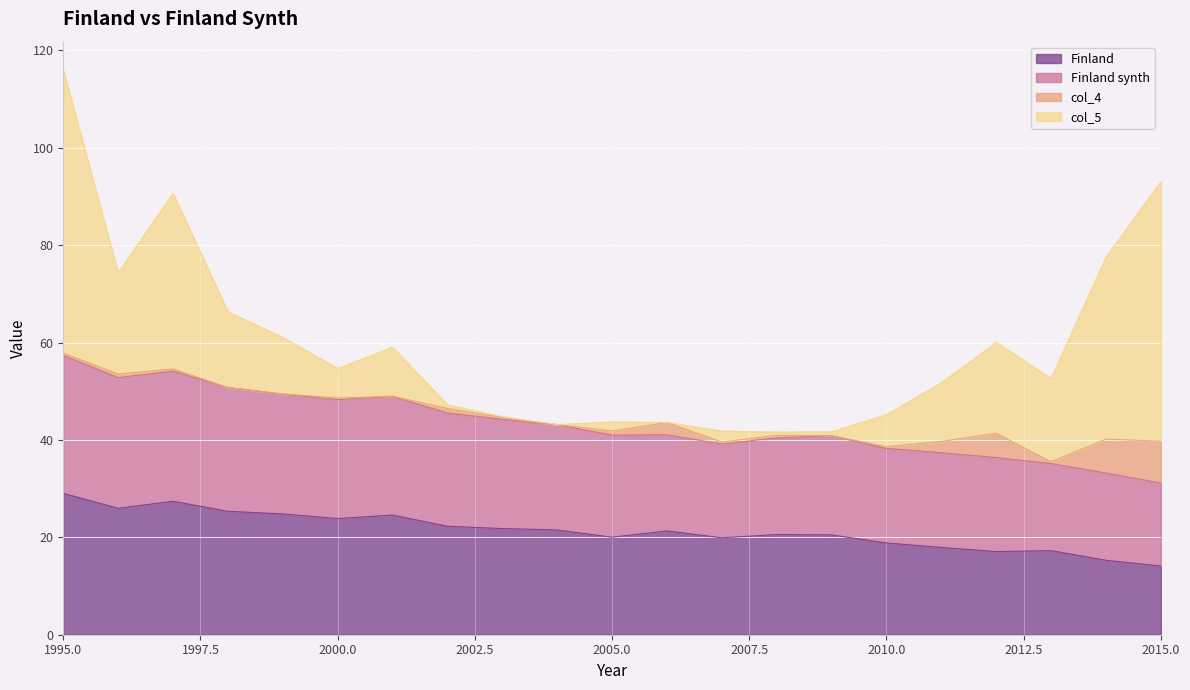

The Finland series shows 18.8 at 2010.0. True or false?

True